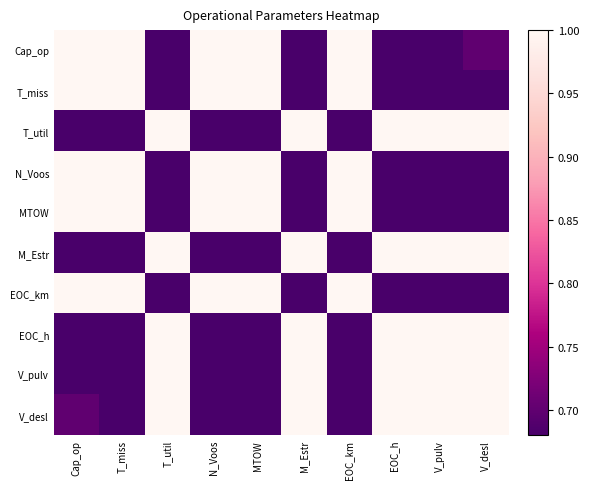

Count the number of categories in the chart.

10